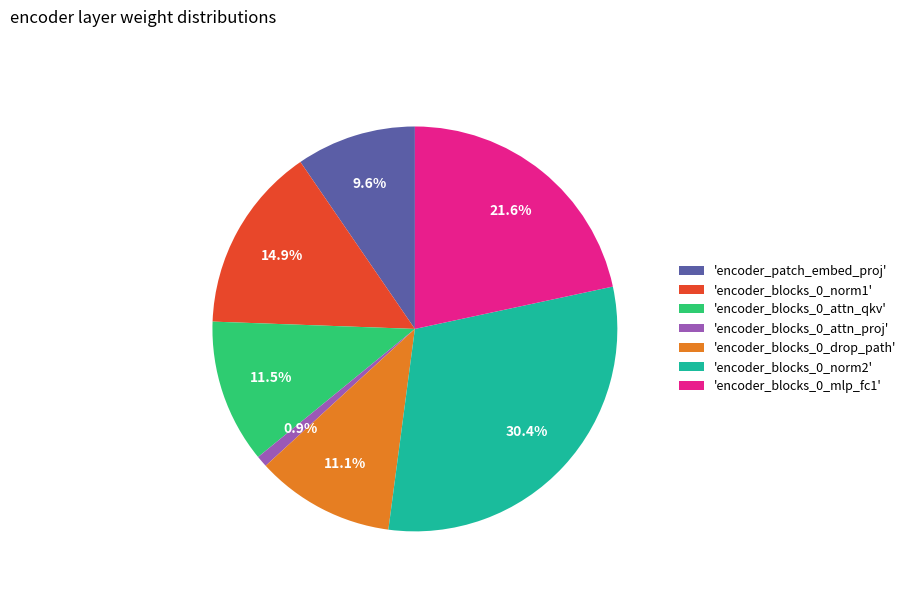

Is there any slice that represents more than half of the pie?

No